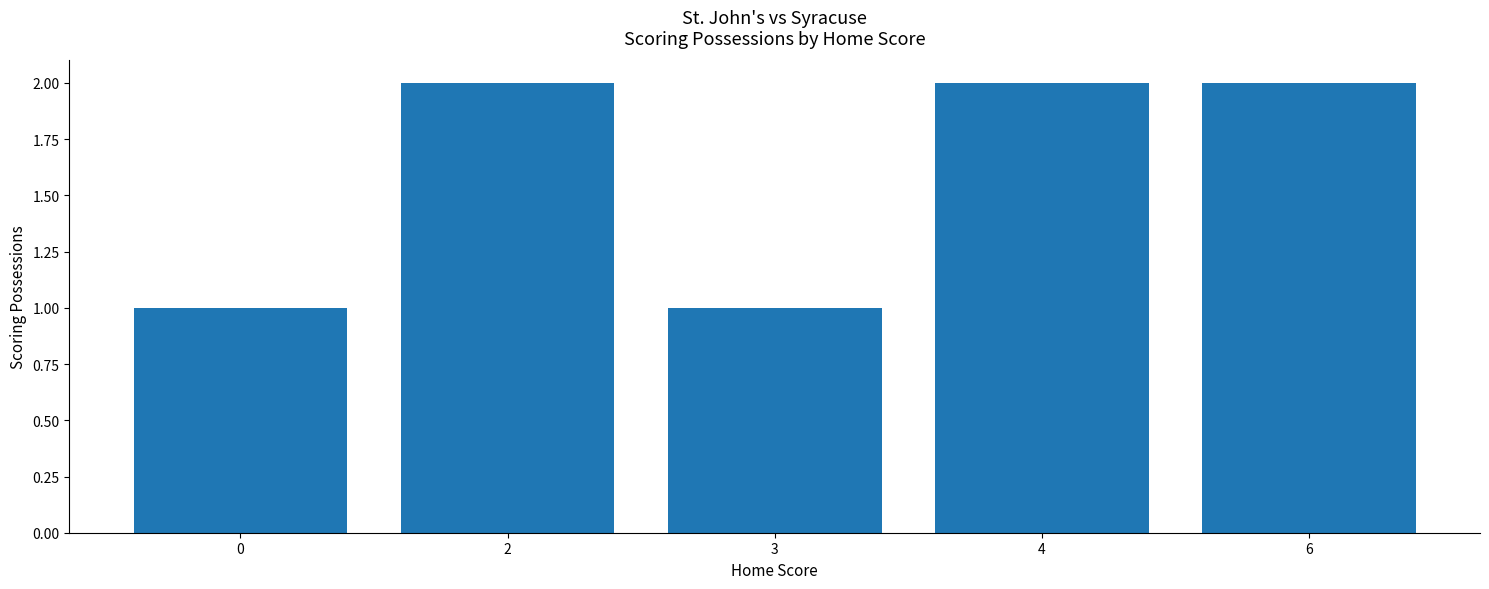

What is the sum of the values at 0 and 6?

3